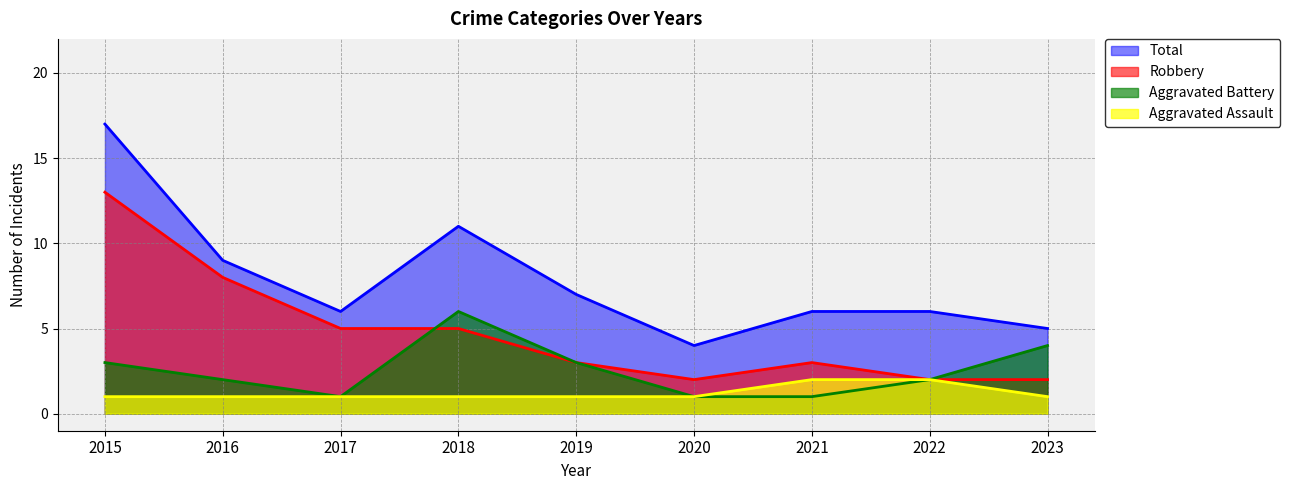

At which label does Robbery first exceed 3?

2015